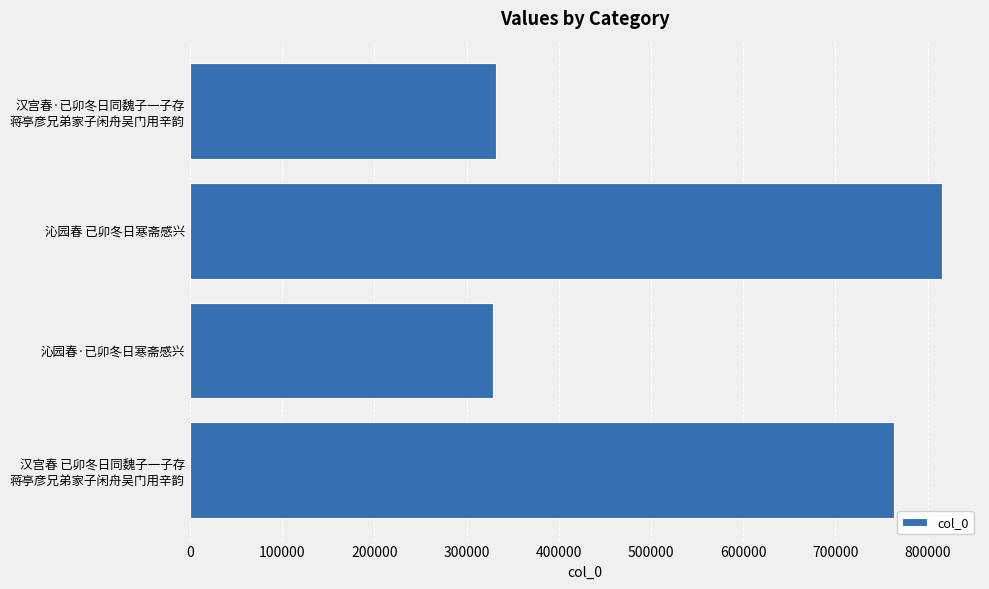

The chart shows a value of 816019 at 沁园春 已卯冬日寒斋感兴. True or false?

True